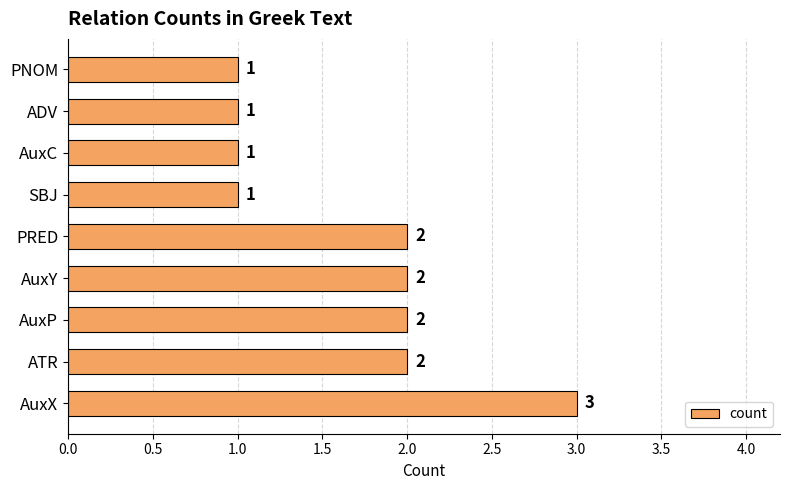

What is the ratio of the value at PNOM to the value at SBJ?

1.0